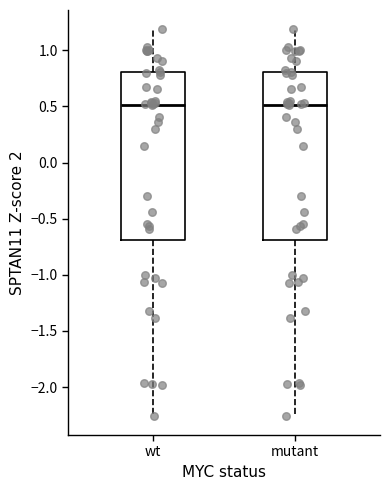

Where does the lower whisker of the box for wt end on the y-axis? The values are not printed on the chart, so give them approximately, as read against the axis.

-2.25